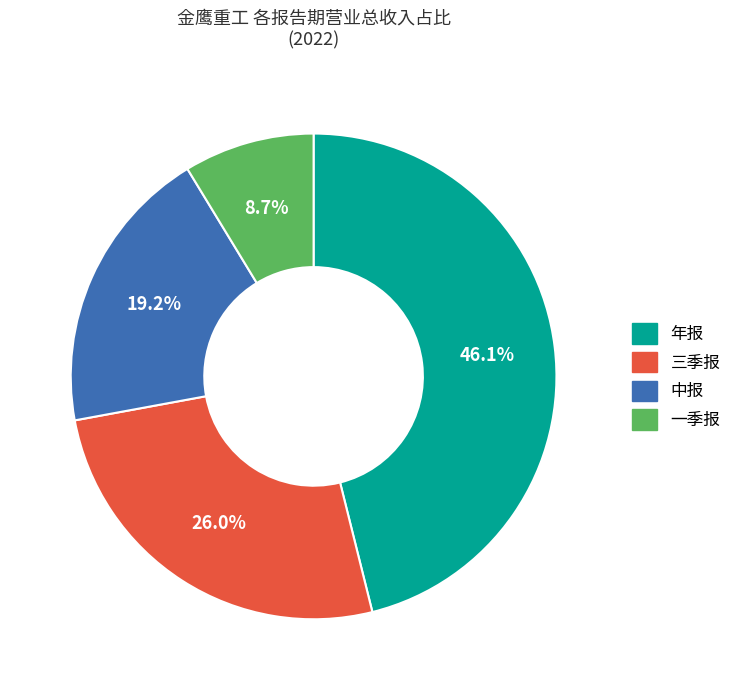

Combined, what portion of the pie is 三季报 and 年报?

72.1%